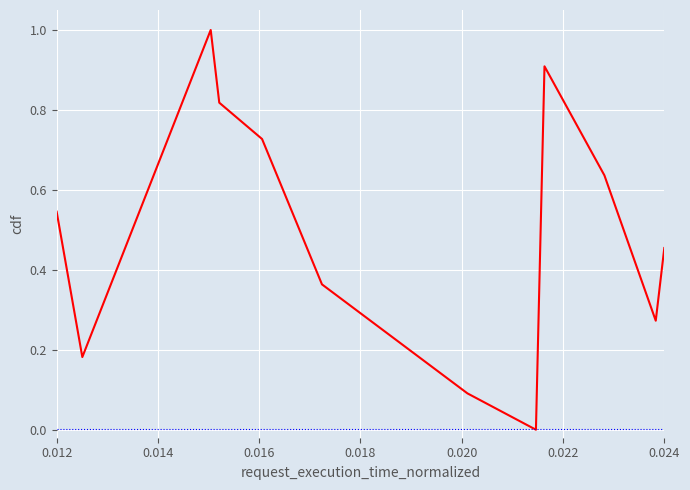

What is the maximum value shown in the chart?

1.0